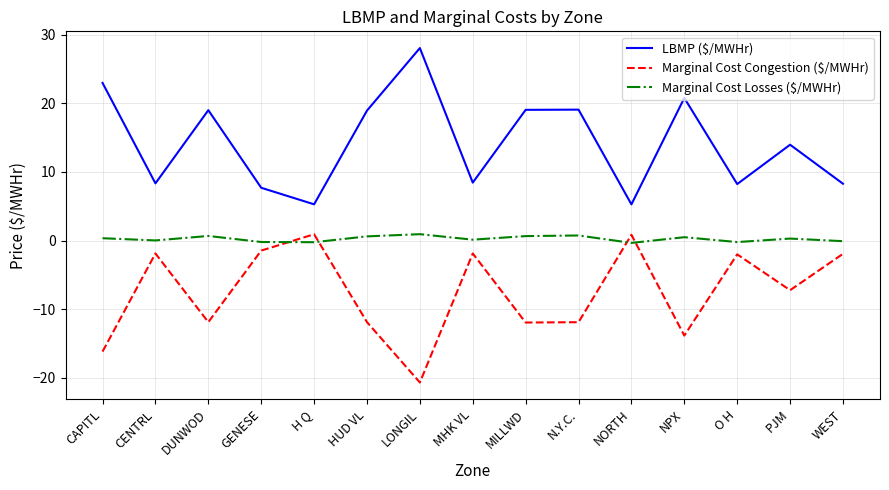

At which category does the chart reach its peak across all series?

LONGIL